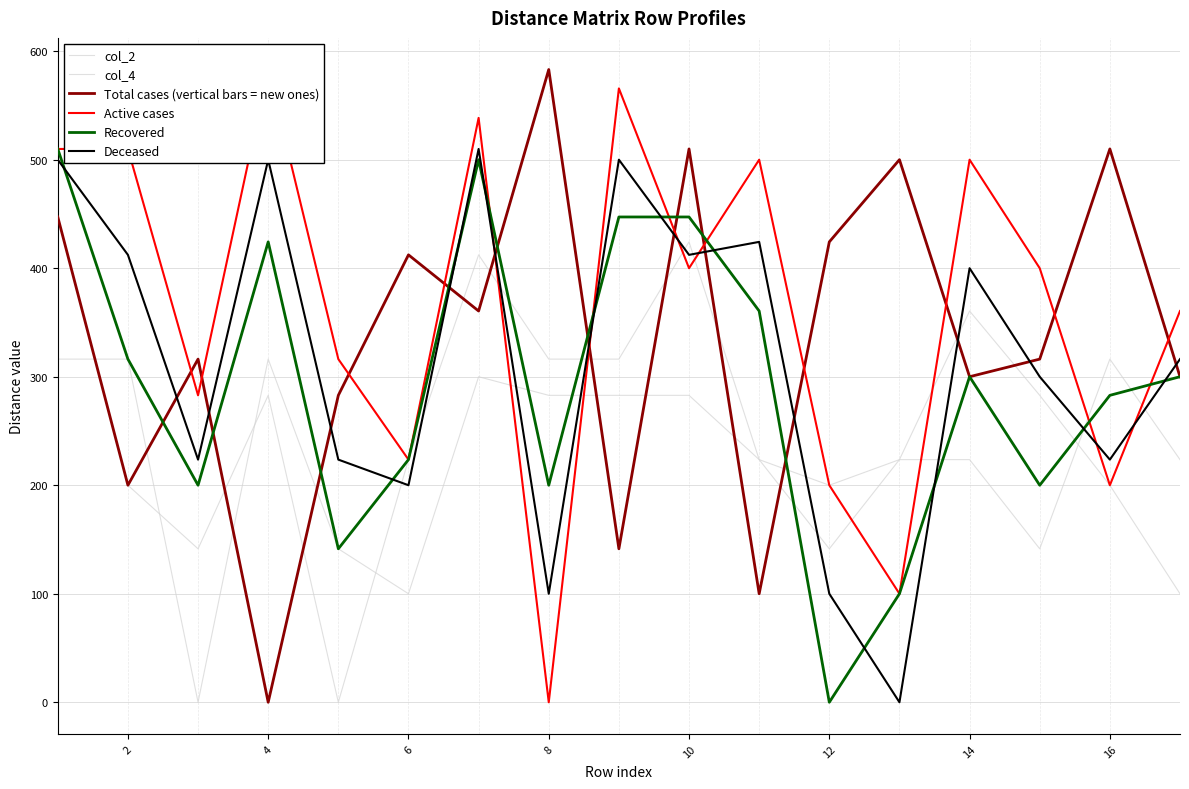

What is the maximum value for Recovered?

509.9